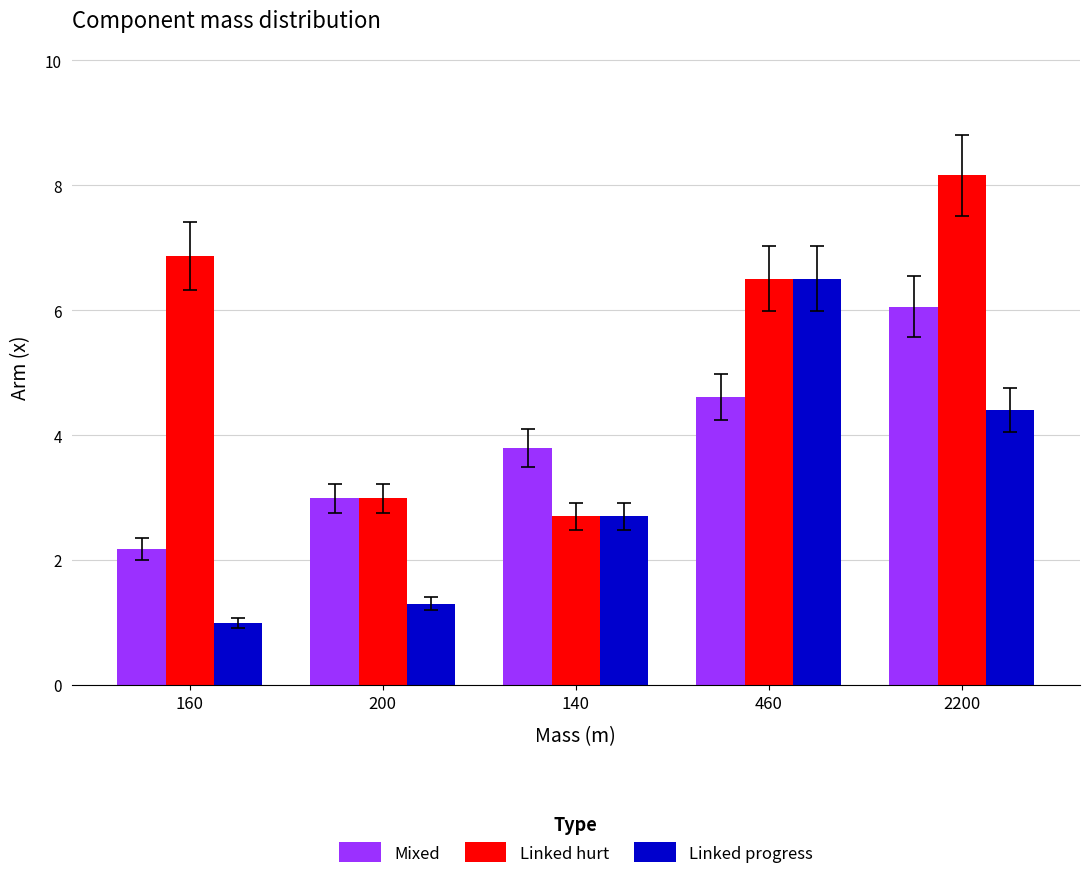

What is the spread (max minus min) of values at 160?

5.9